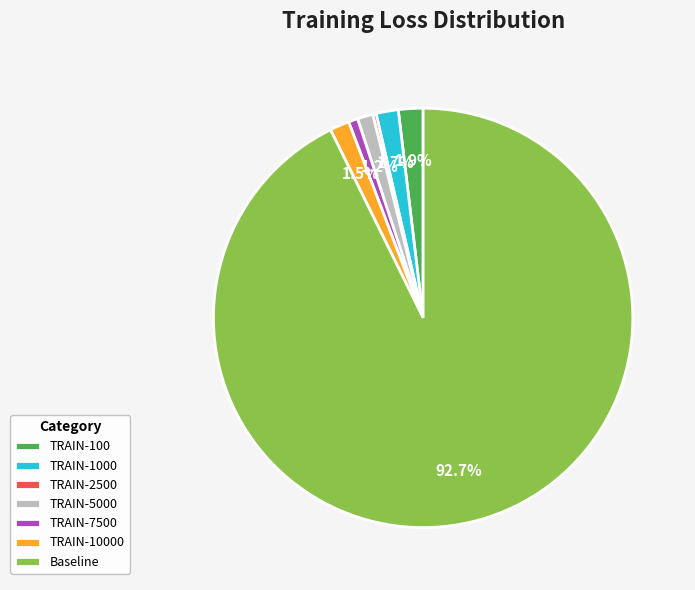

Which category accounts for the majority?

Baseline